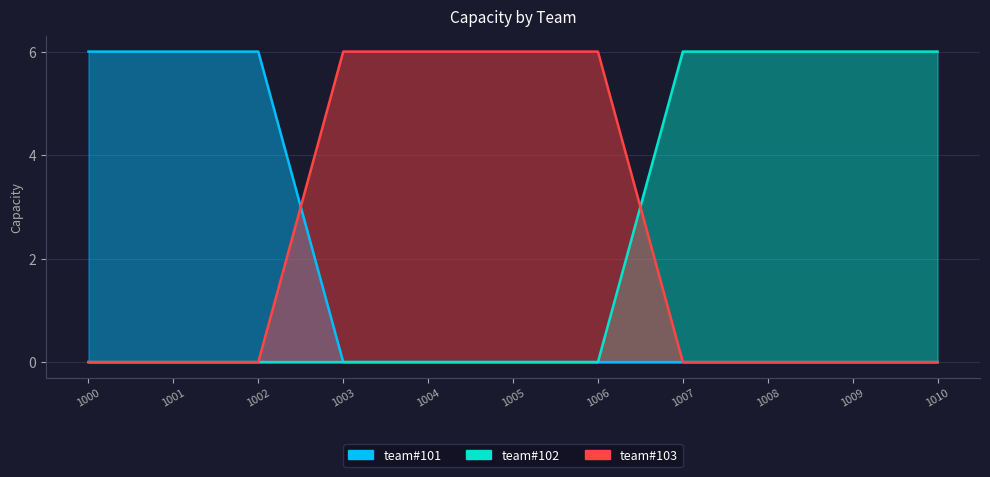

Which series has the largest total across all categories?

team#102